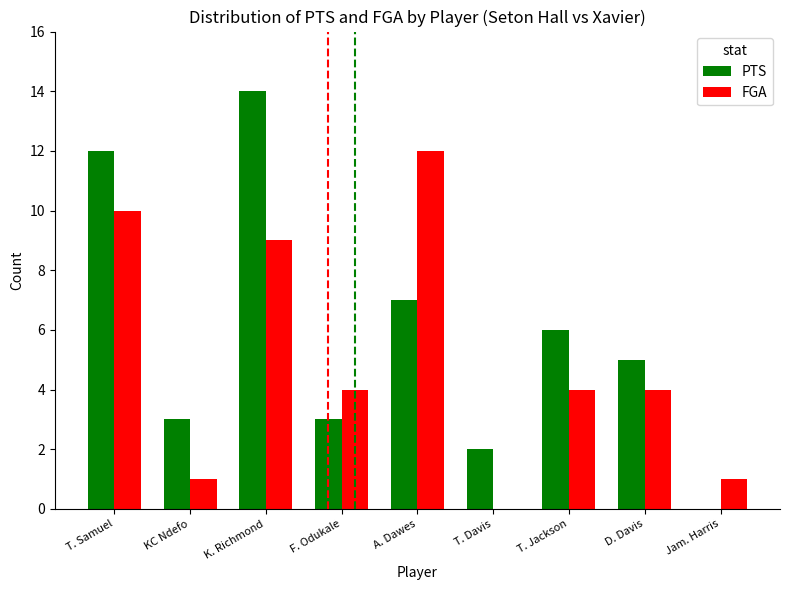

Reading right to left, list all the values displayed in this chart.

PTS: Jam. Harris=0	D. Davis=5	T. Jackson=6	T. Davis=2	A. Dawes=7	F. Odukale=3	K. Richmond=14	KC Ndefo=3	T. Samuel=12
FGA: Jam. Harris=1	D. Davis=4	T. Jackson=4	T. Davis=0	A. Dawes=12	F. Odukale=4	K. Richmond=9	KC Ndefo=1	T. Samuel=10